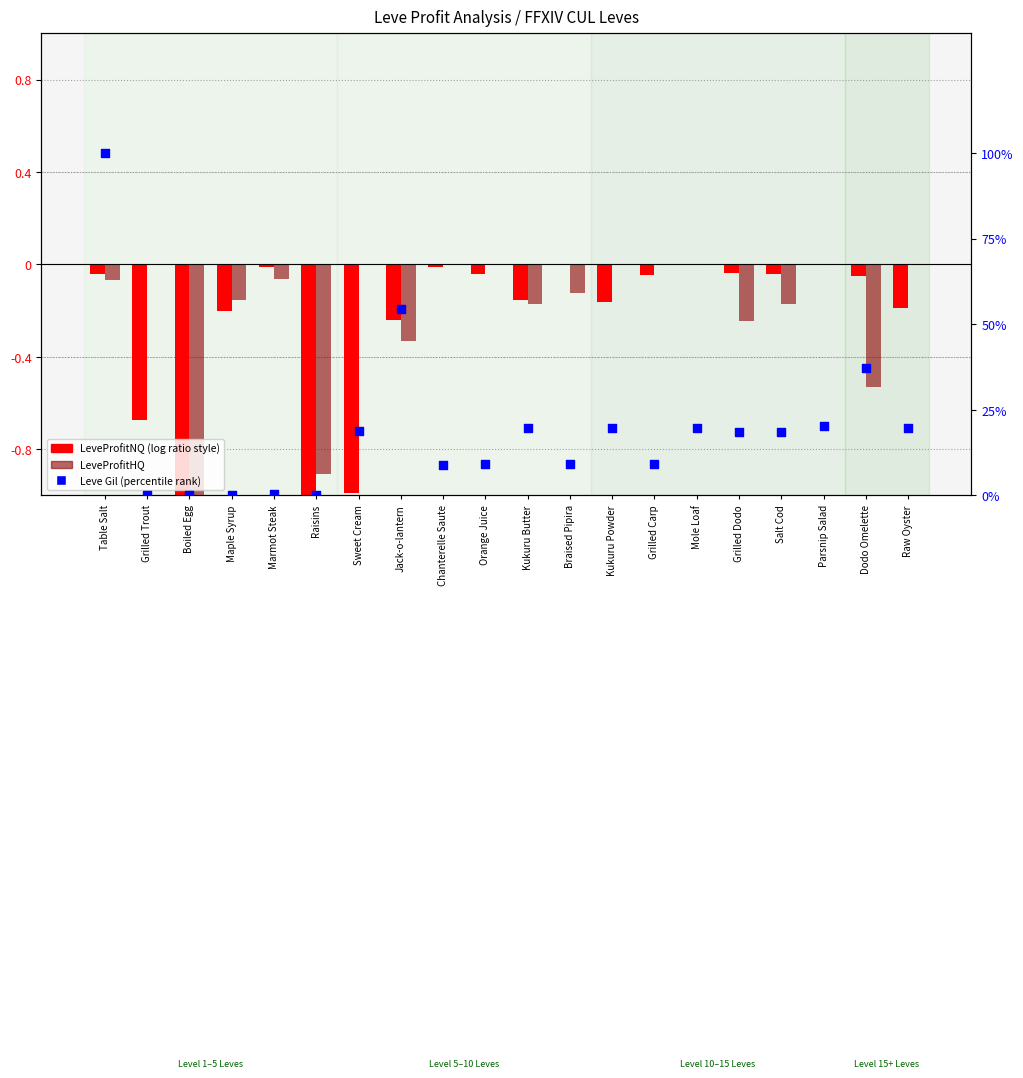

Which series contains the highest Y value?

Gil (percentile)